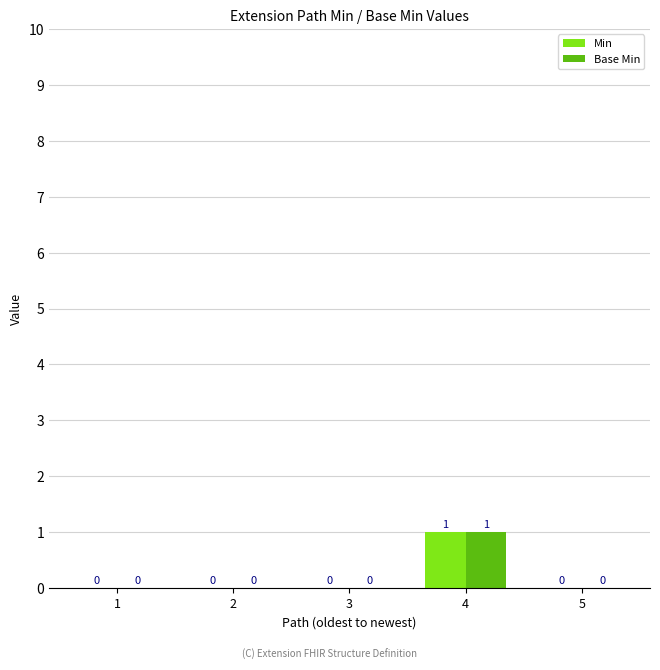

How many distinct data groups are displayed?

2